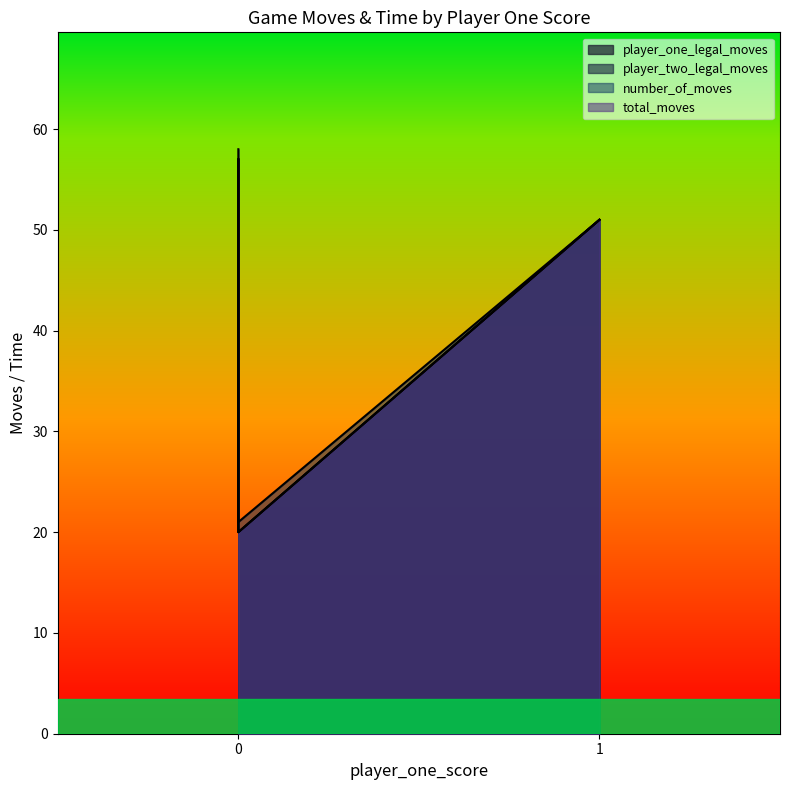

What is the value of the total_moves point at the 4th from the left?

57